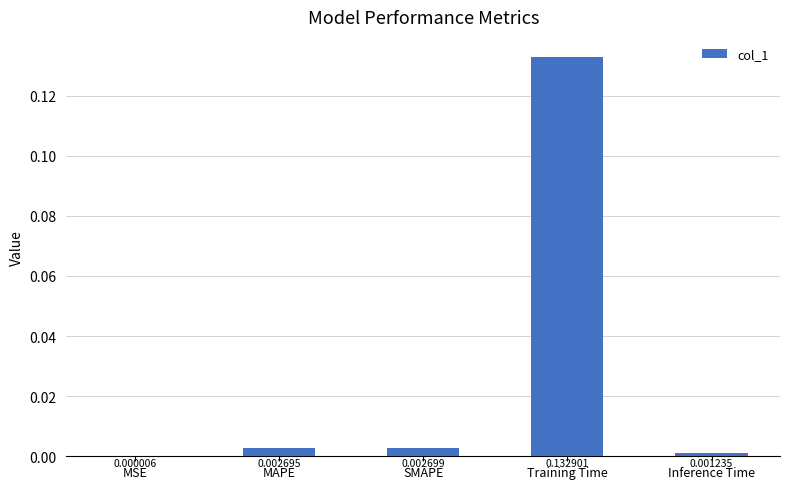

Are the bars horizontal?

No